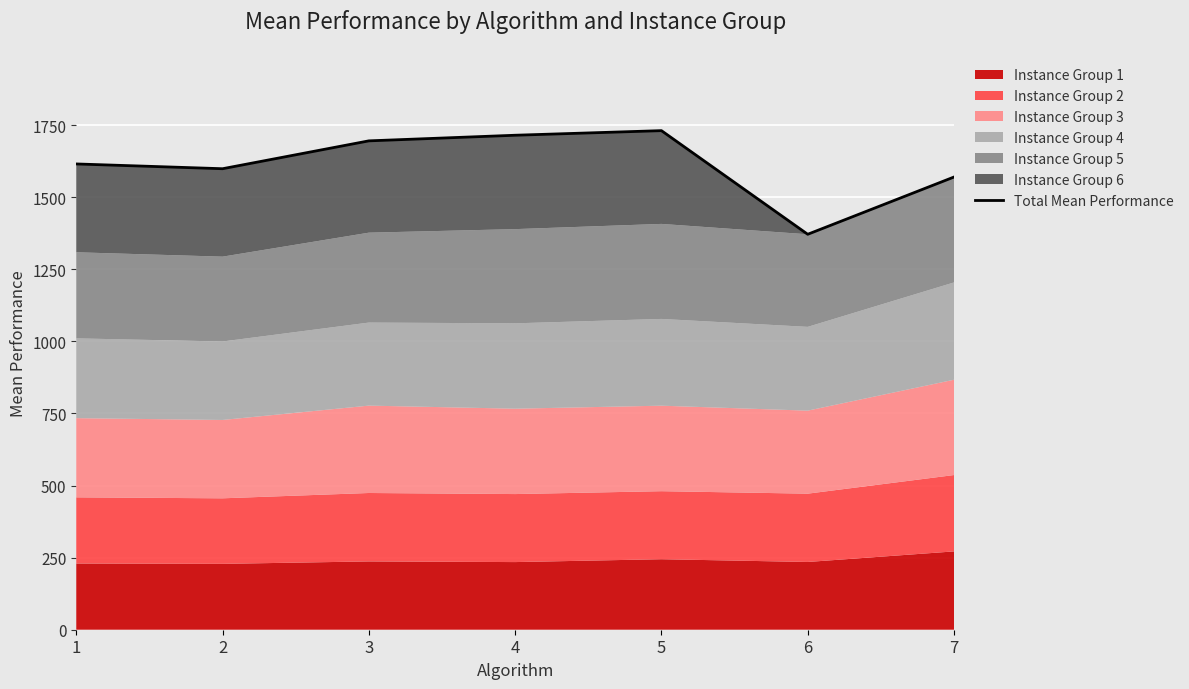

Where is the first local minimum?

2